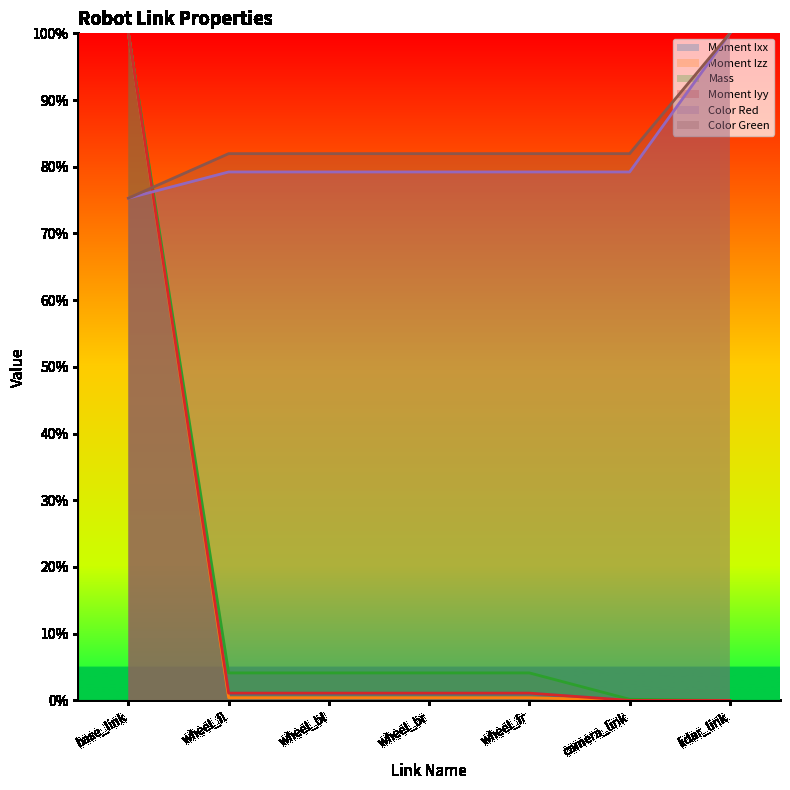

True or false: Mass and Moment Ixx intersect in this chart.

False